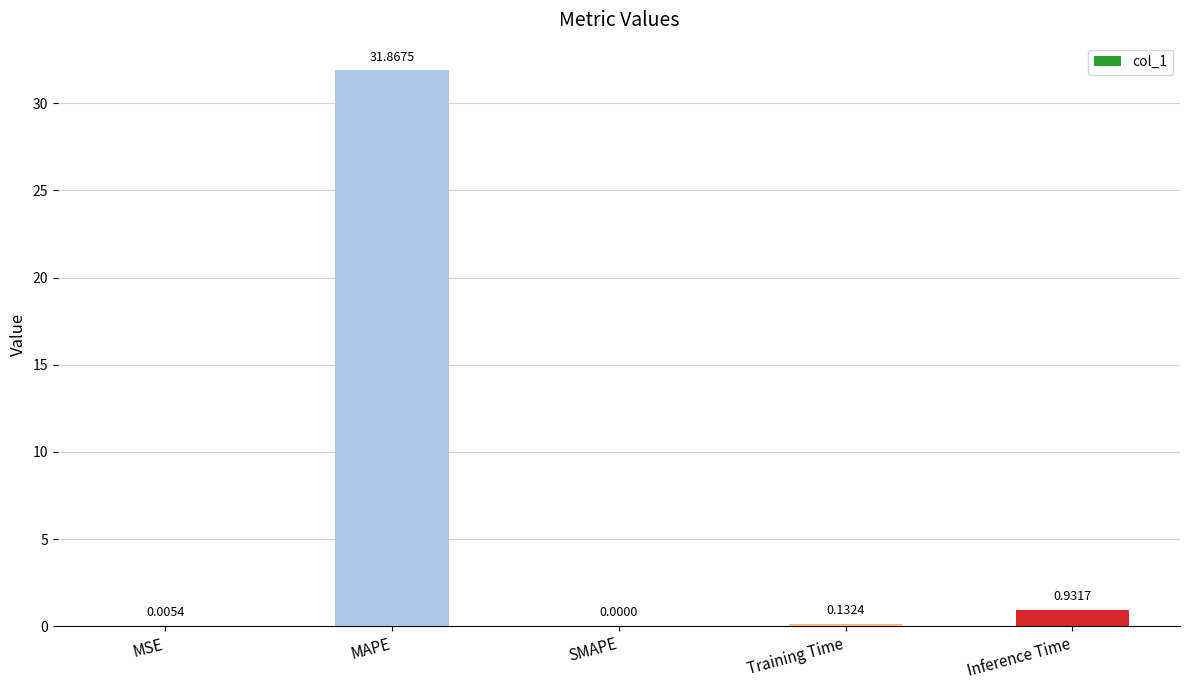

At which label is the value closest to 15?

Inference Time